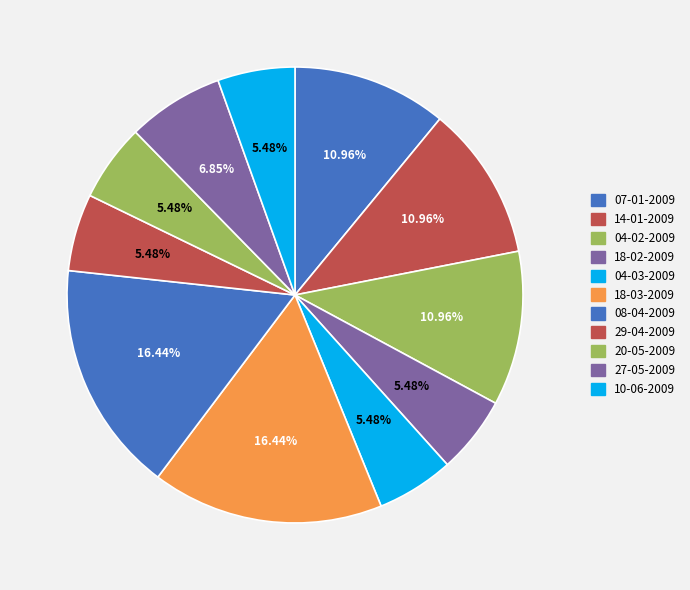

How many slices are in this pie chart?

11